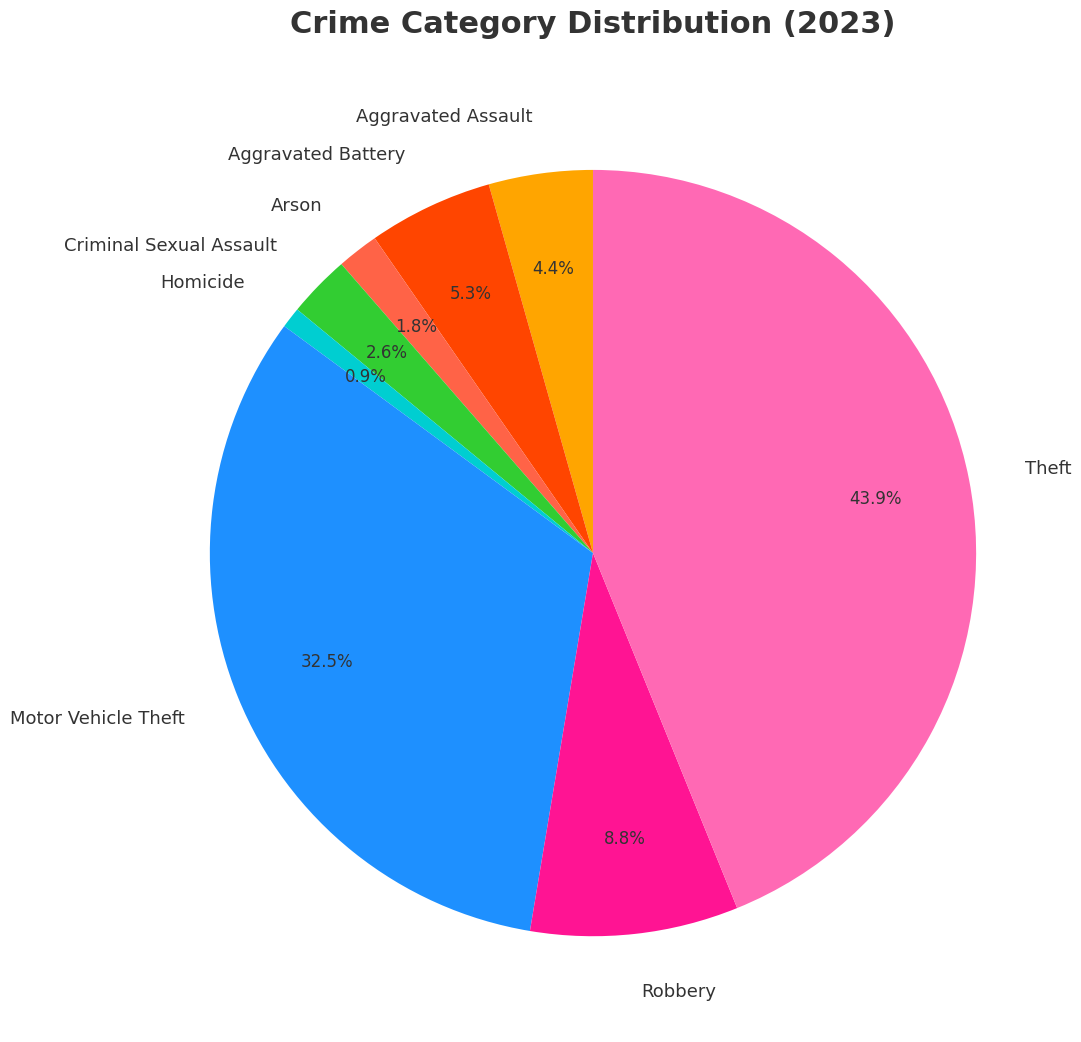

To the nearest percent, what is the combined percentage of Theft and Aggravated Battery?

49%